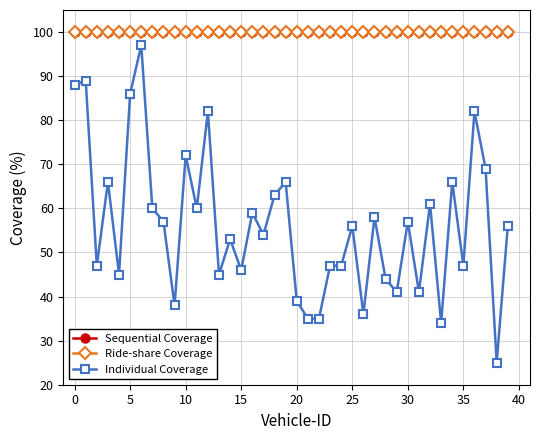

Is this an area chart (filled region under the line)?

No